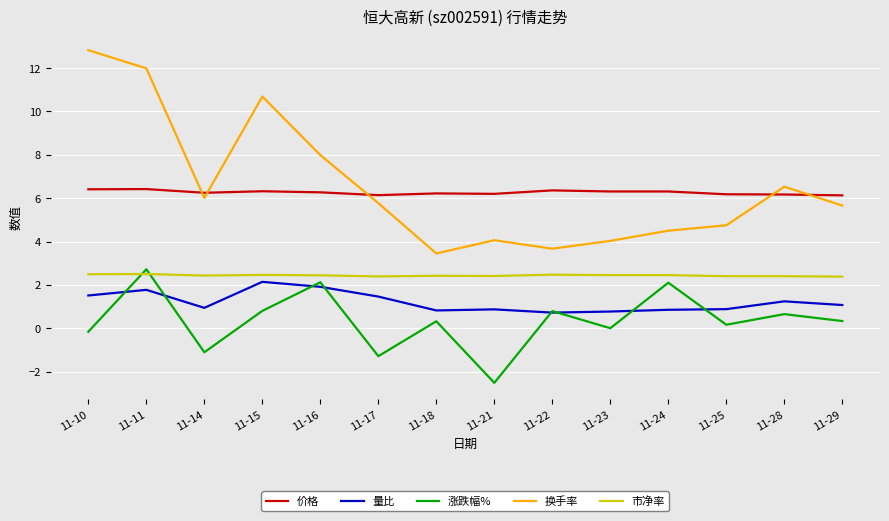

True or false: 价格 and 市净率 intersect in this chart.

False